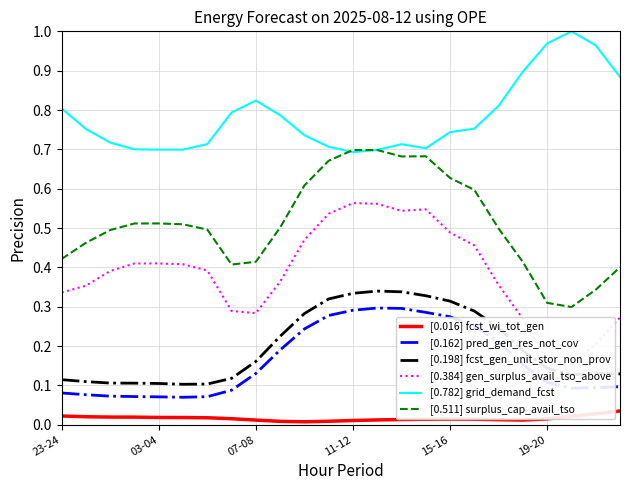

Does the chart have visible grid lines?

Yes